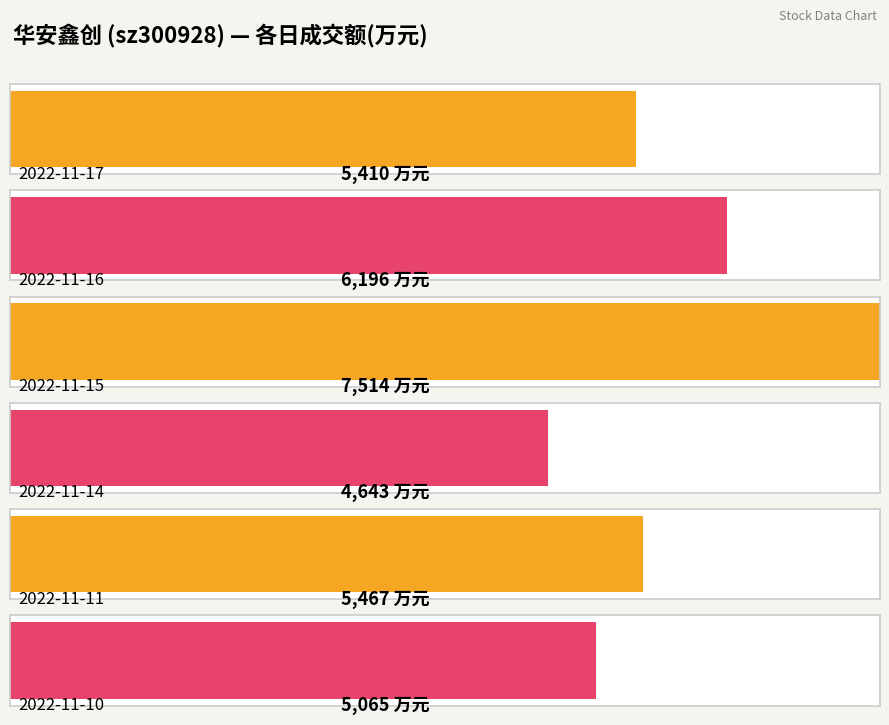

Which category has the highest value across all series?

2022-11-15